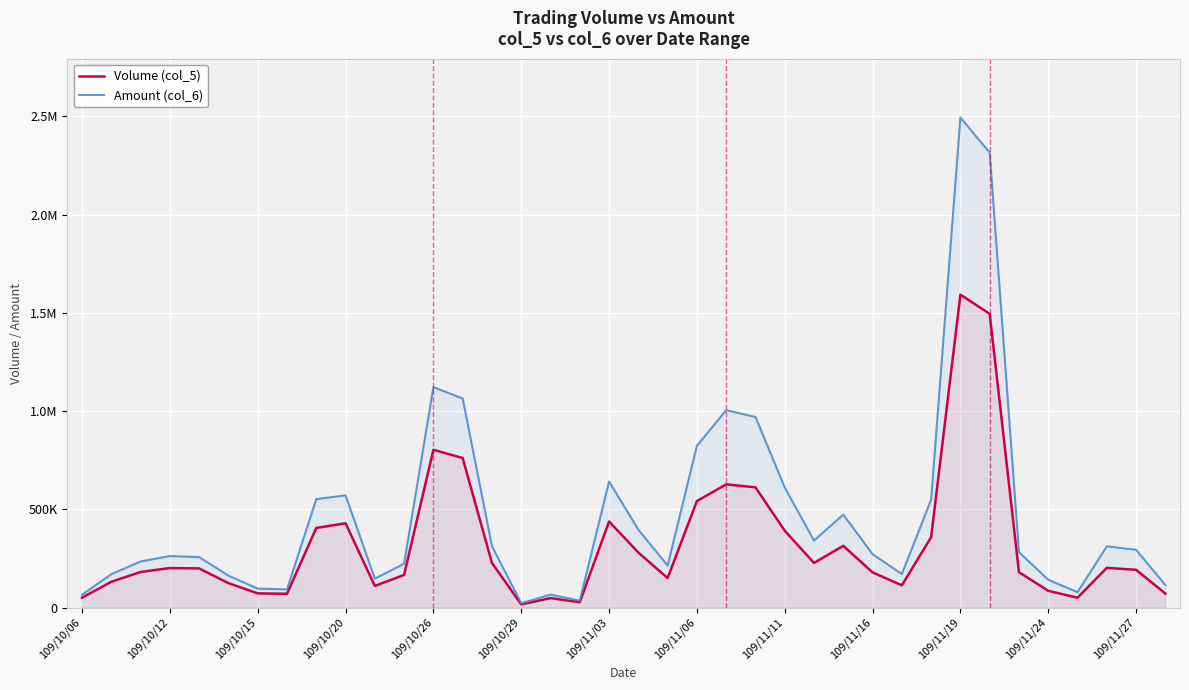

Rank the series by their maximum value, from lowest to highest.

Volume (col_5), Amount (col_6)